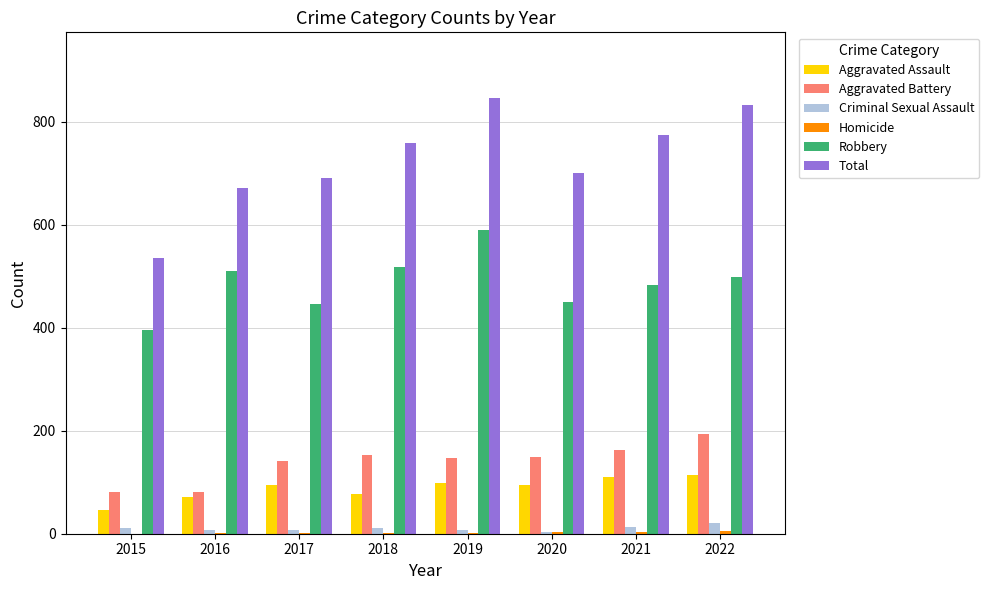

Which series changed the most between 2017 and 2022?

Total